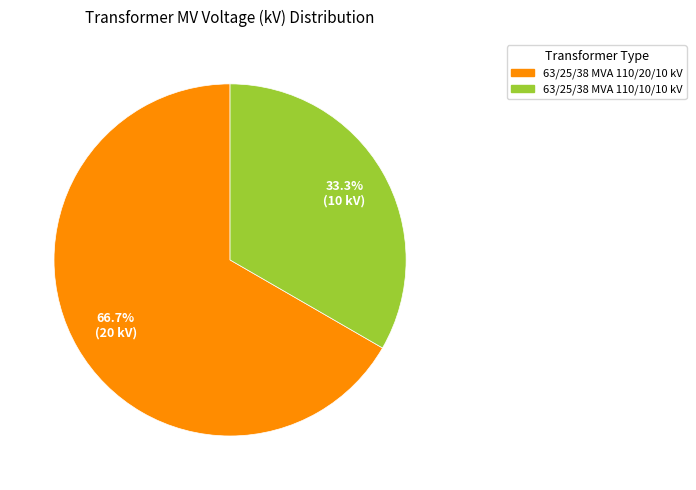

To the nearest percent, what is the average slice percentage?

50%